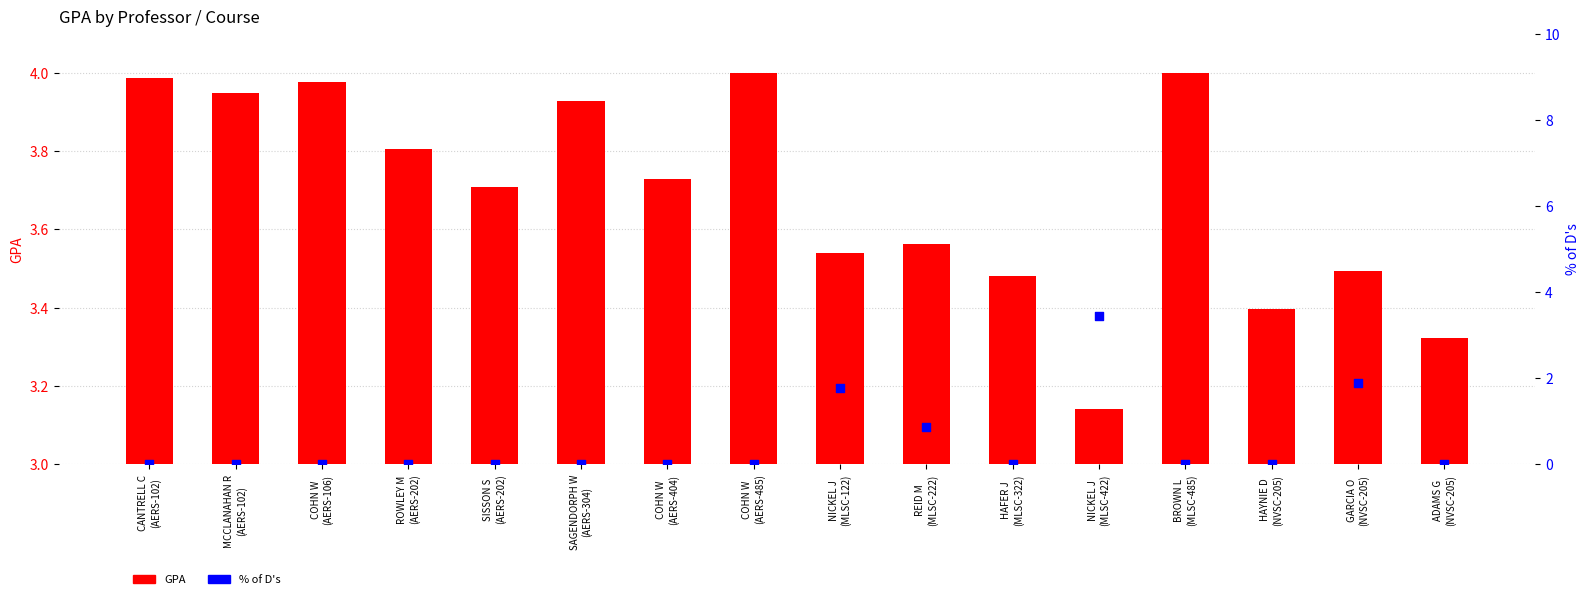

Which series has the largest total across all categories?

GPA